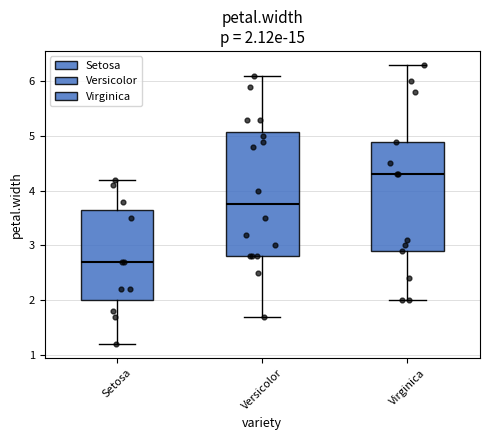

Which box's median line is the lowest?

Setosa